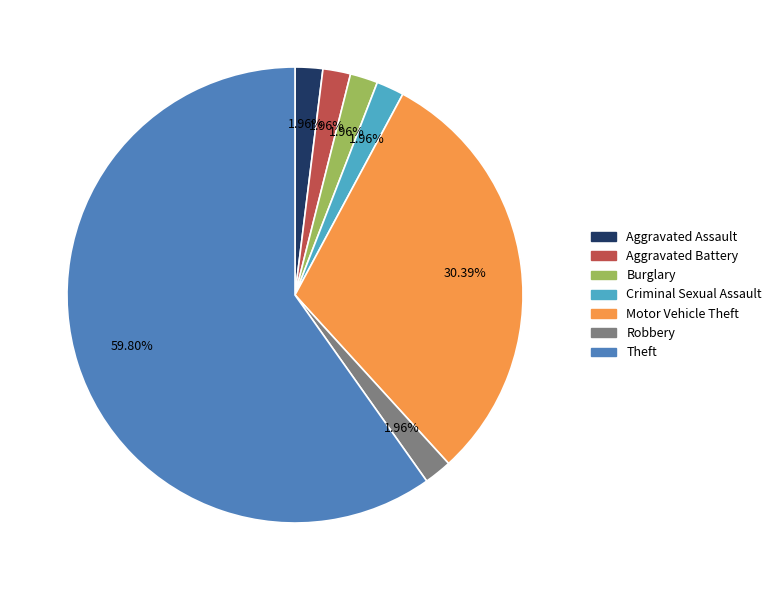

What is the ratio of the value at Theft to the value at Burglary?

30.5